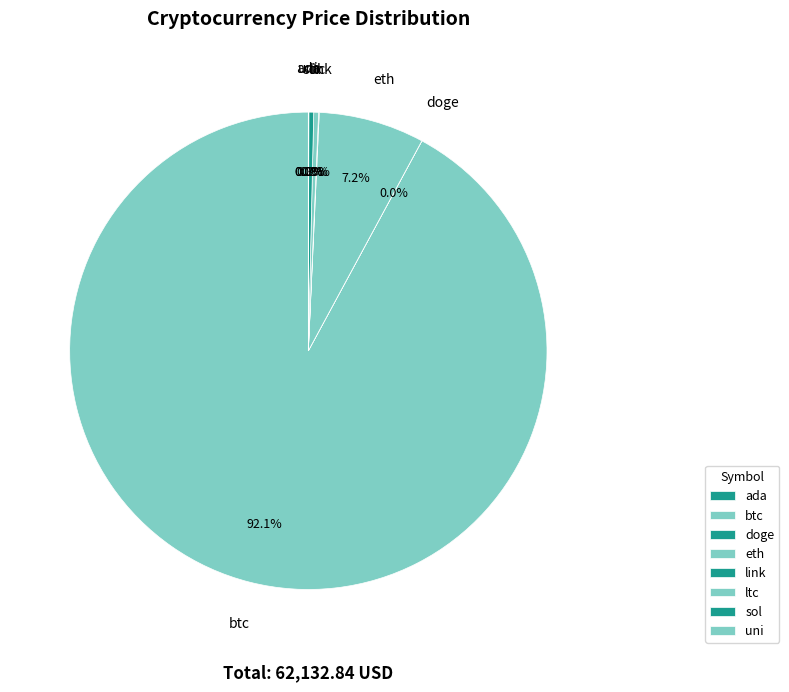

Is there any slice that represents more than half of the pie?

Yes